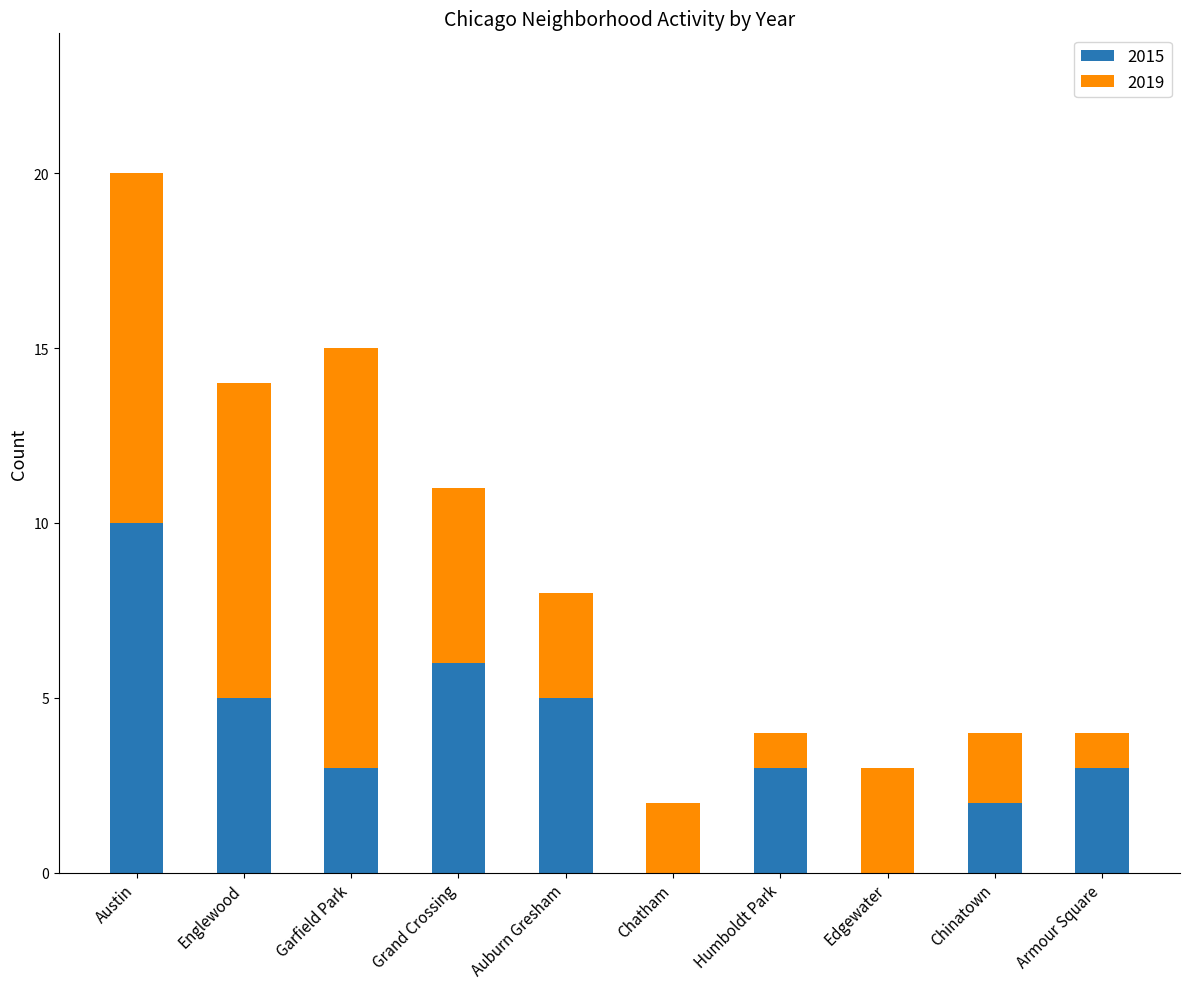

Count the number of categories in the chart.

10